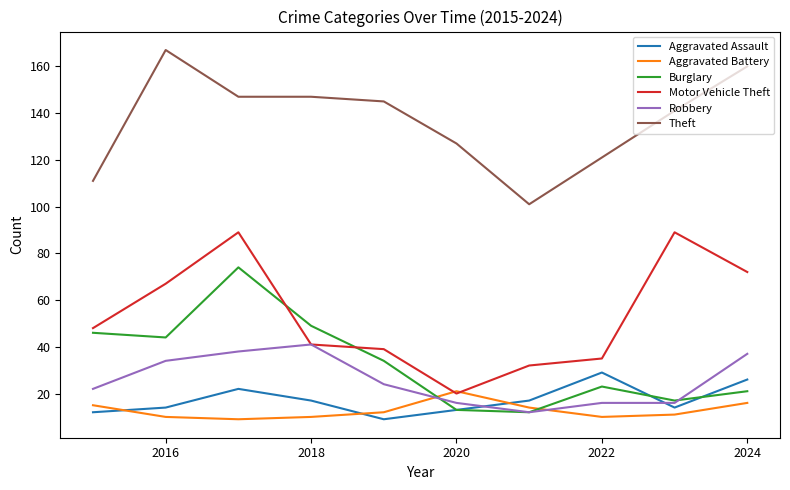

What is the sum of all Aggravated Assault values?

173